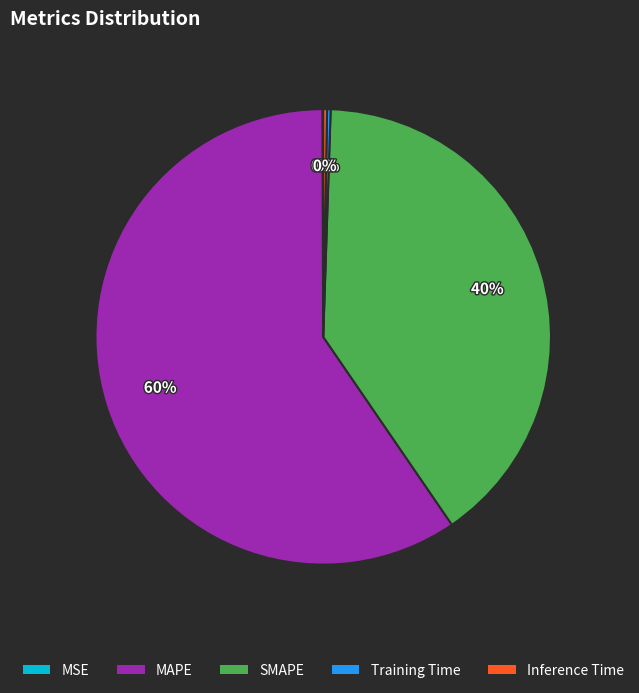

Is there any slice that represents more than half of the pie?

Yes